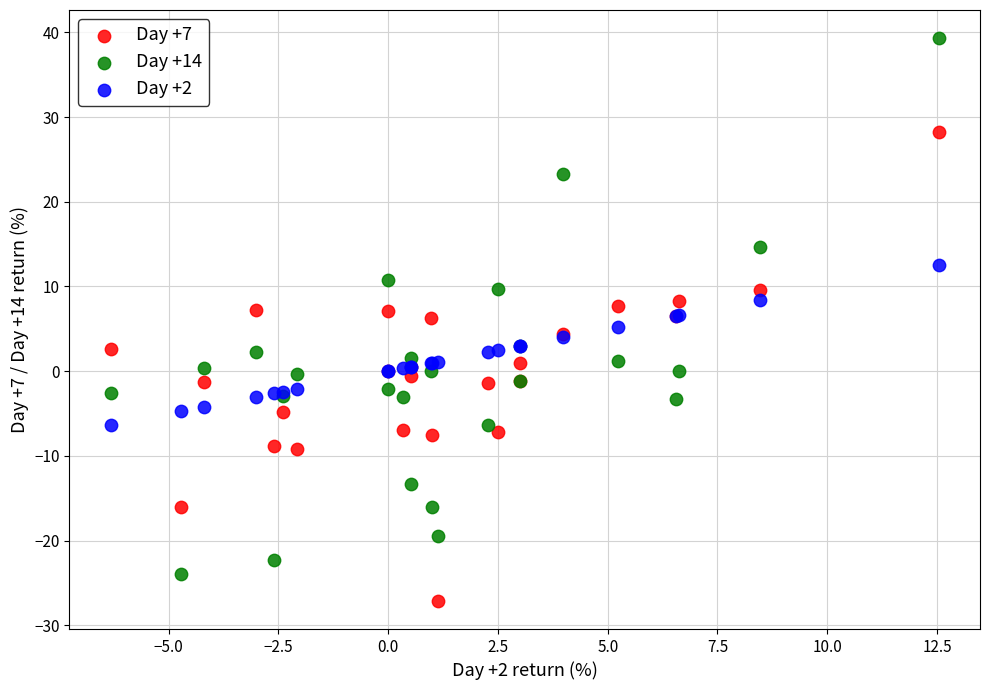

What are all the series names shown in the legend?

Day +7, Day +14, Day +2